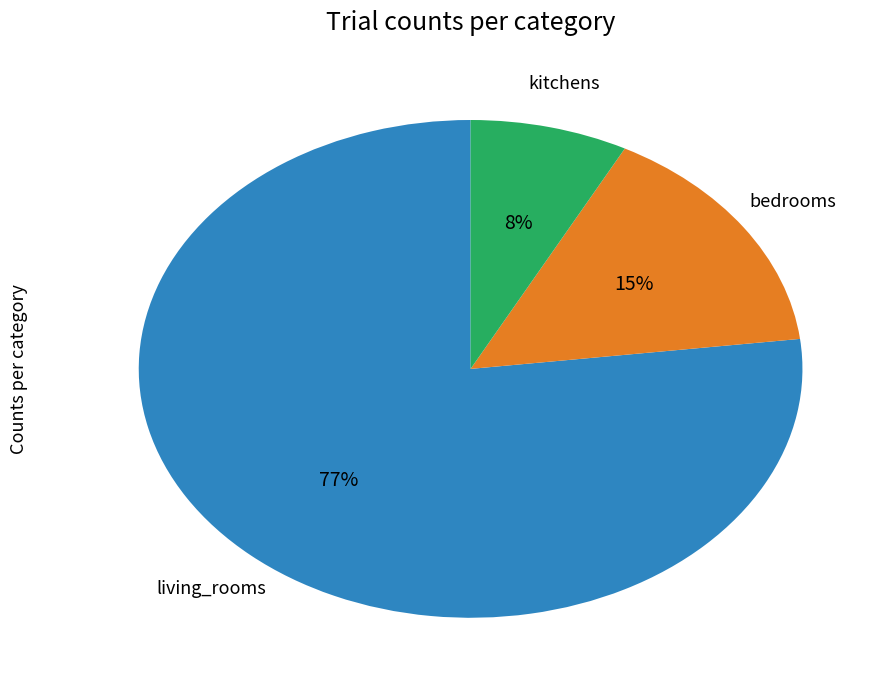

Is there a majority slice in this chart?

Yes